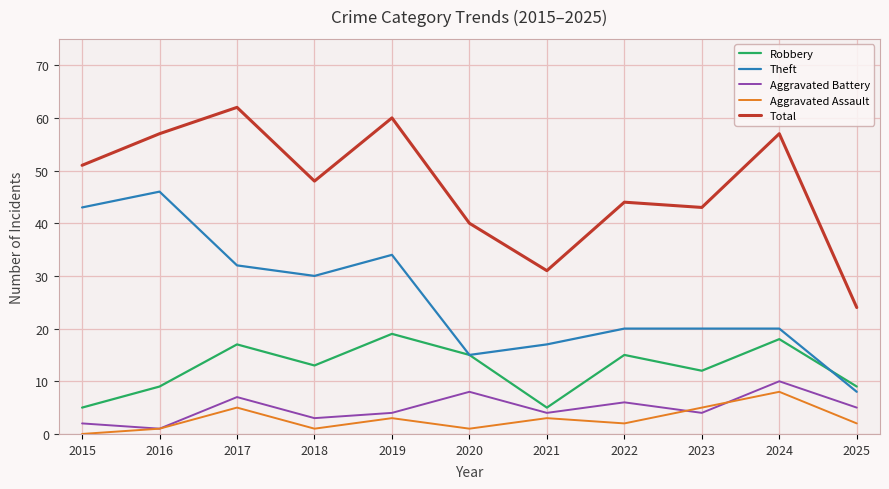

The Theft series shows 17 at 2021. True or false?

True